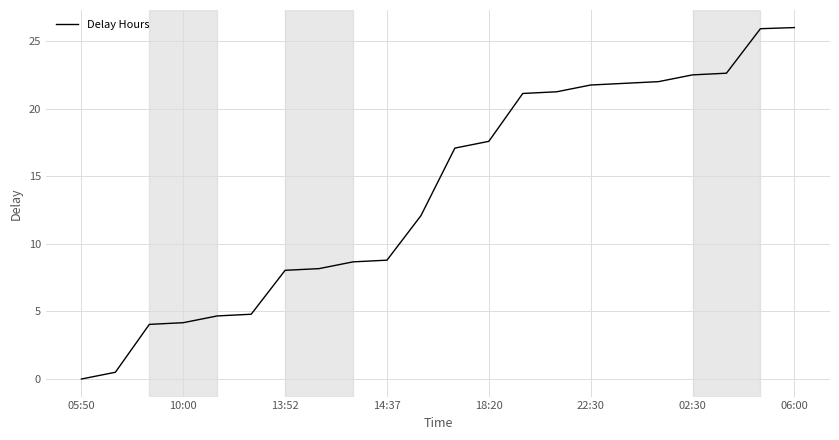

What is the greatest value displayed?

26.0